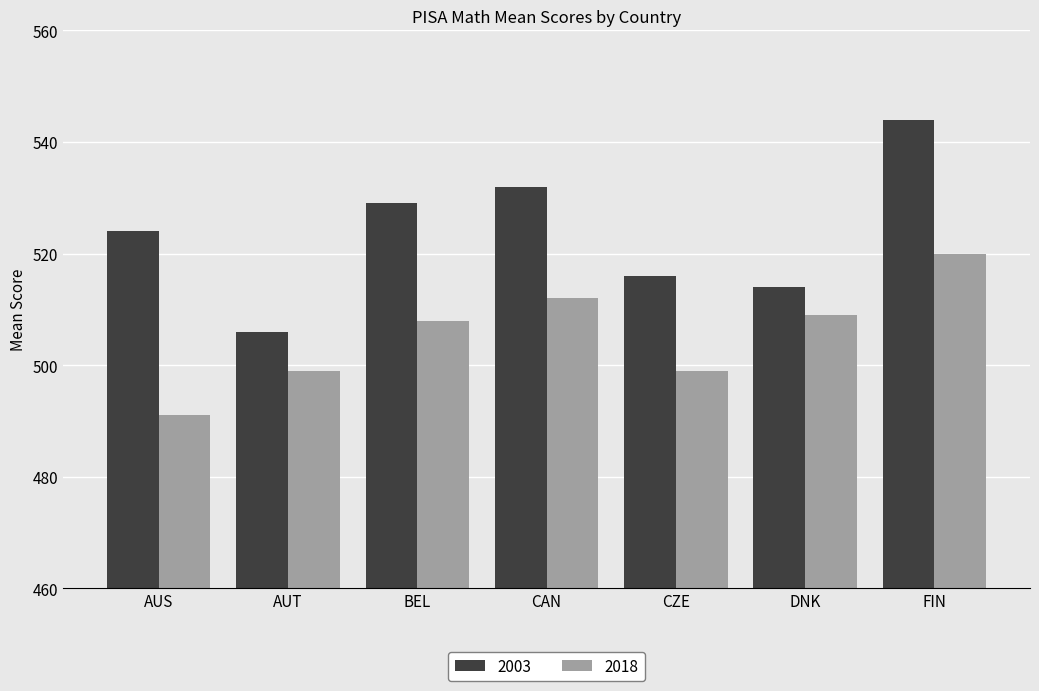

List the series in order of their overall mean, highest first.

2003, 2018